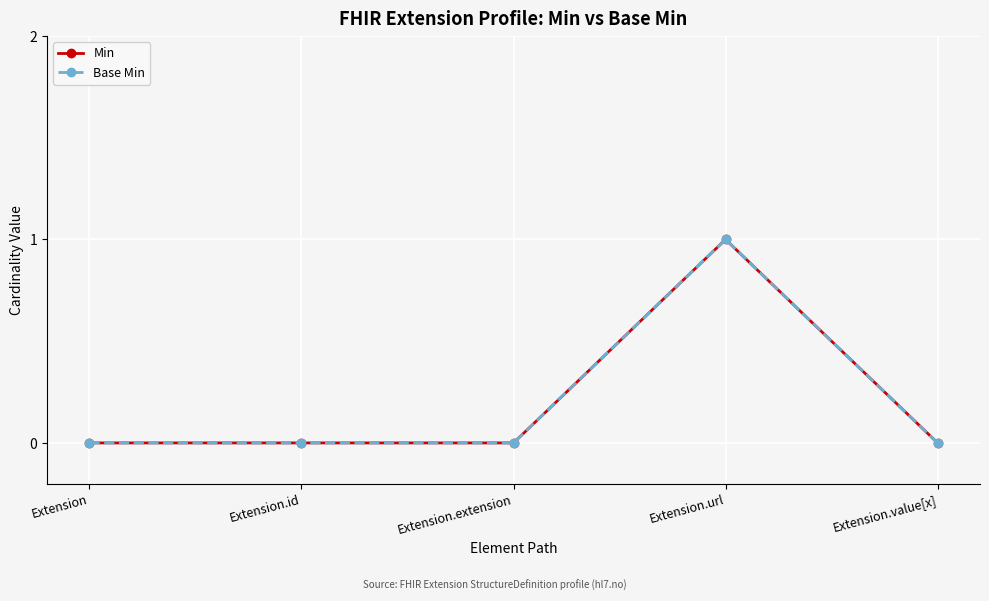

Reading left to right, what are all the values shown in this chart?

Min: 0	0	0	1	0
Base Min: 0	0	0	1	0